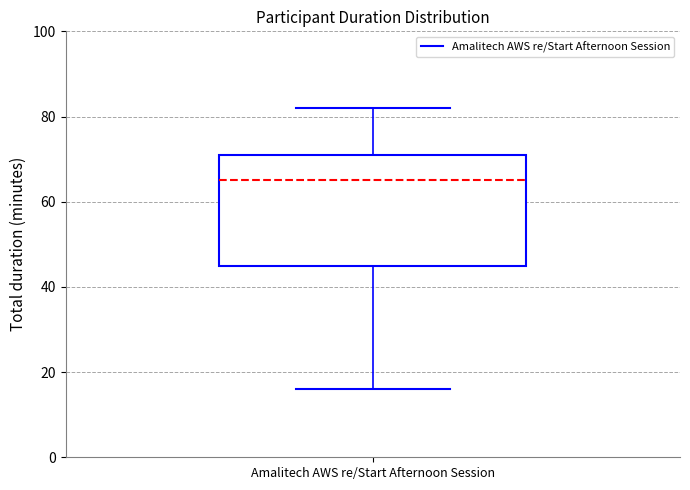

Transcribe this box plot: give where the median line is, the range the box spans, and where the two whiskers end, as read against the y-axis. The values are not printed on the chart, so give them approximately, as read against the axis.

median 66, box 46 to 72, whiskers 16 to 82